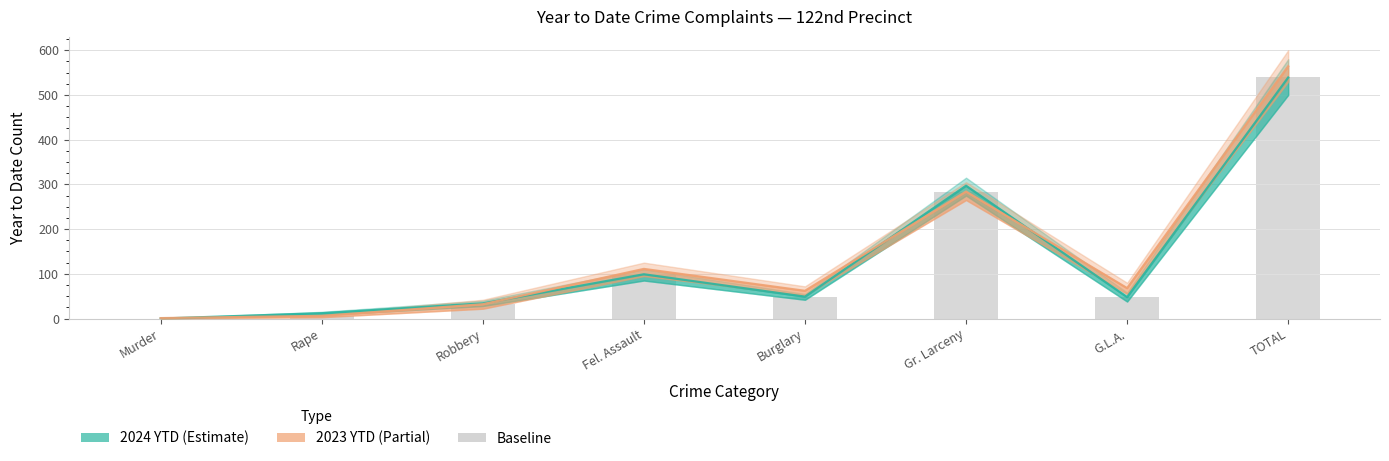

Which has a higher value, Gr. Larceny or Burglary?

Gr. Larceny